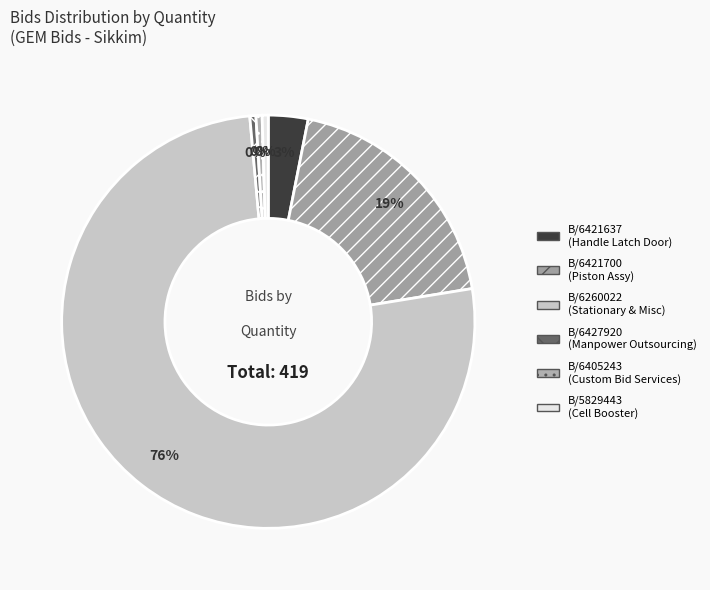

Does any single category account for the majority?

Yes